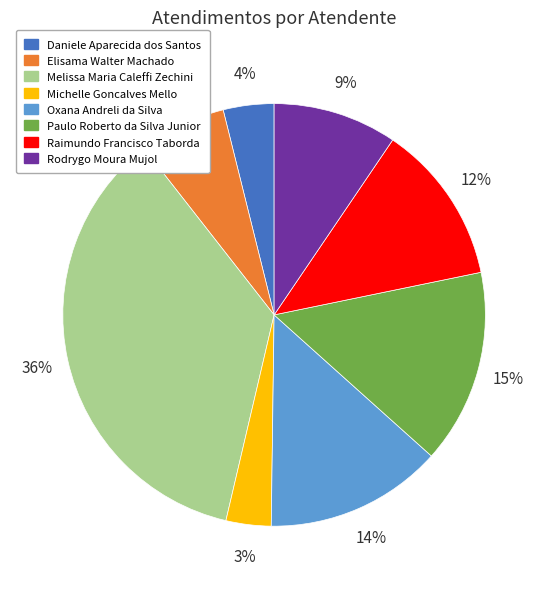

Between Michelle Goncalves Mello and Melissa Maria Caleffi Zechini, which is larger?

Melissa Maria Caleffi Zechini